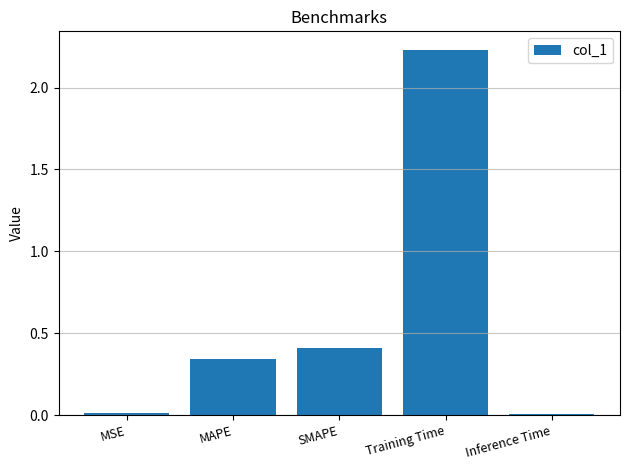

What is the label of the 2nd bar from the left?

MAPE